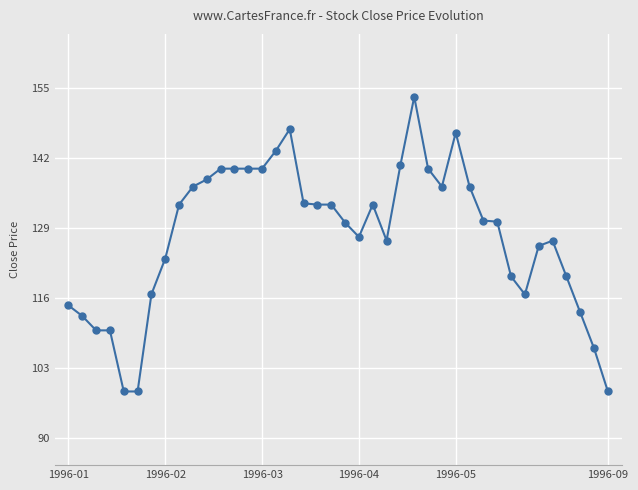

True or false: the data has more than 1 interior local peaks.

True